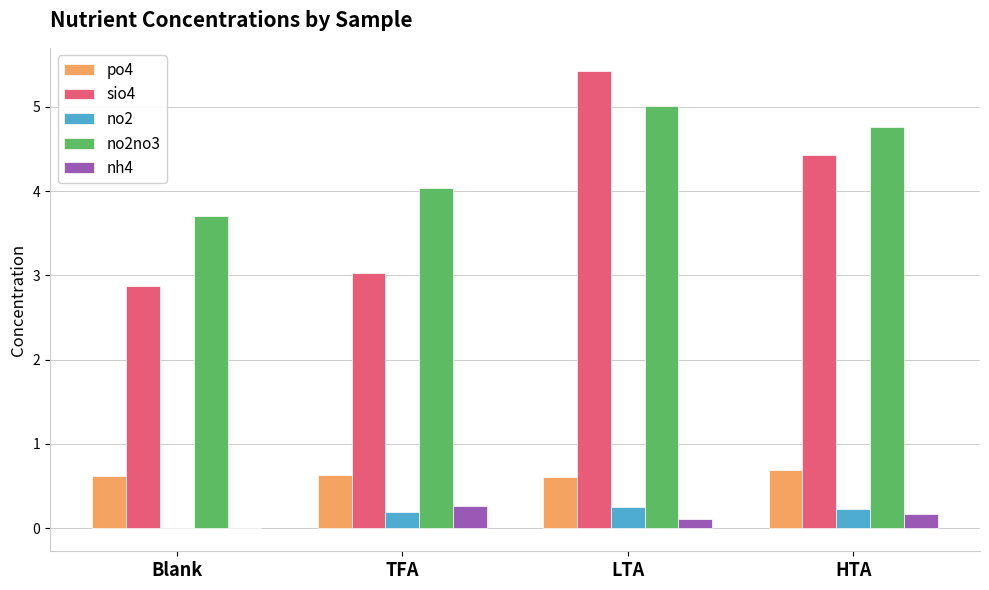

At which category is the sum across all series the highest?

LTA